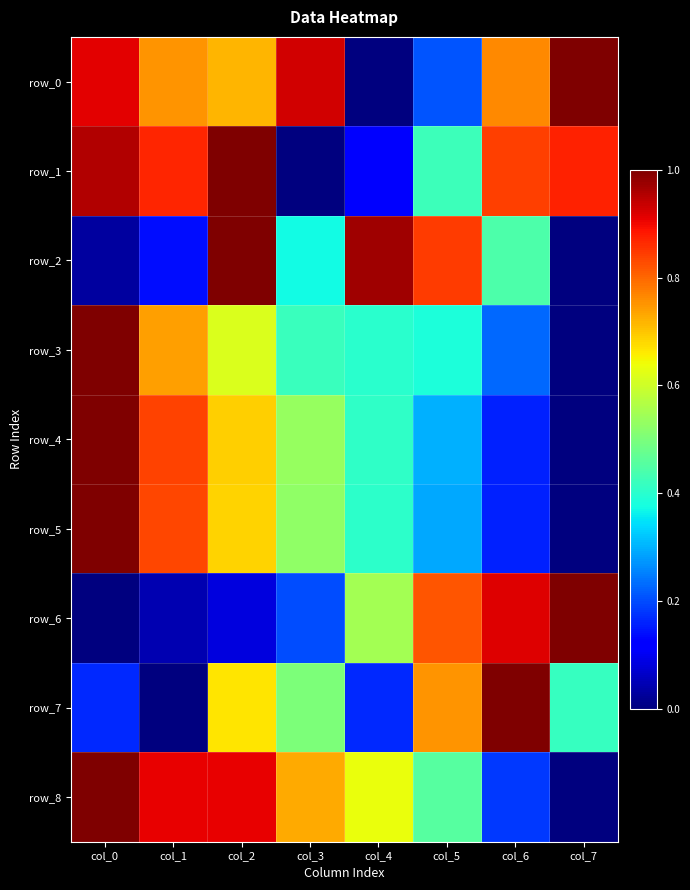

Is it true that row_1 equals 0.9 at col_1?

True